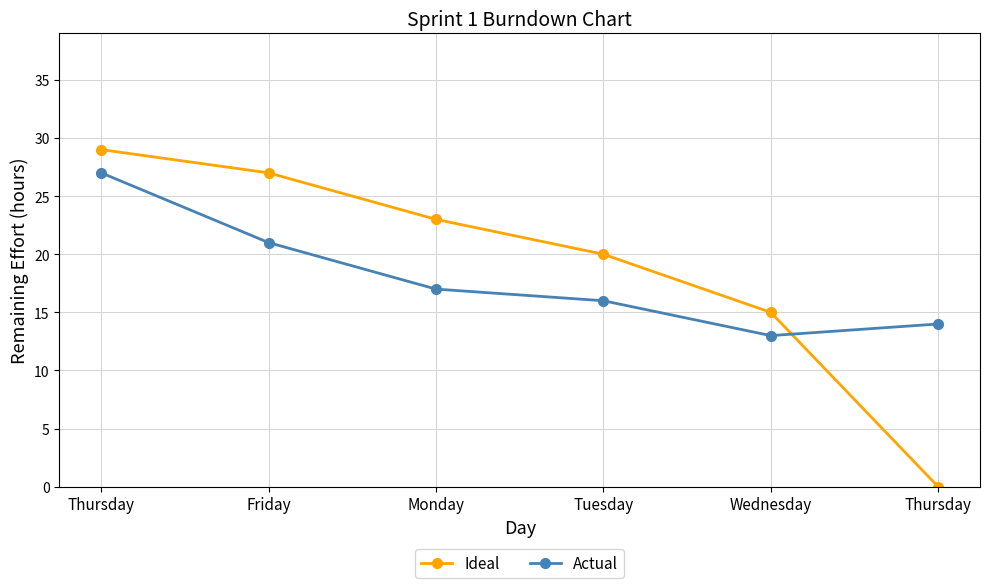

What are all the series names shown in the legend?

Ideal, Actual